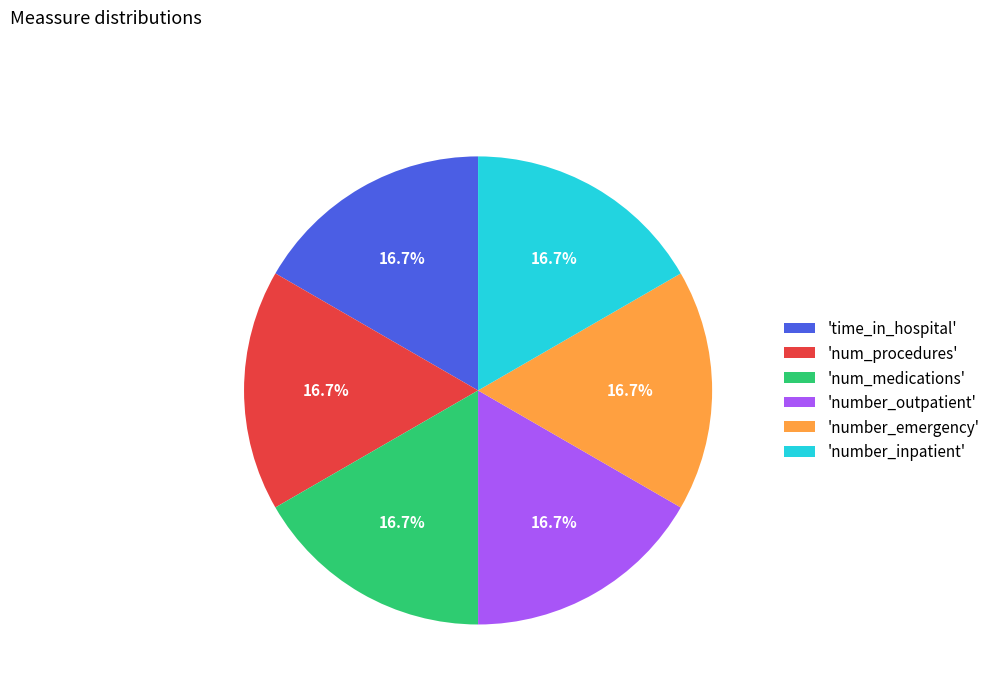

Do 'number_outpatient' and 'number_emergency' together represent more than half of the pie?

No